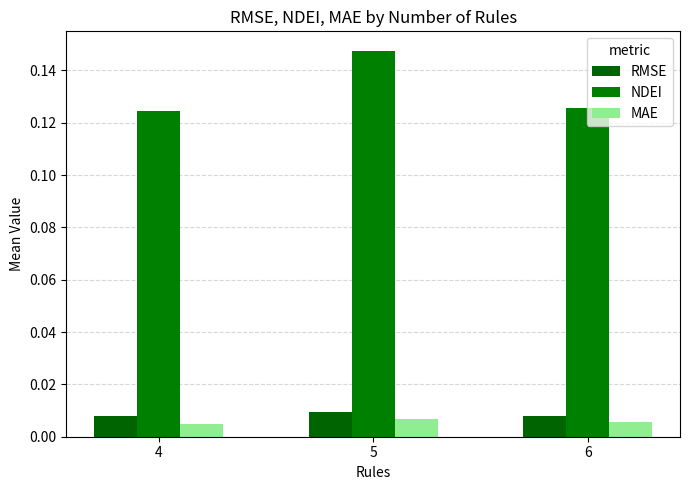

Reading right to left, list all the values displayed in this chart.

RMSE: 6=0.0	5=0.0	4=0.0
NDEI: 6=0.1	5=0.1	4=0.1
MAE: 6=0.0	5=0.0	4=0.0